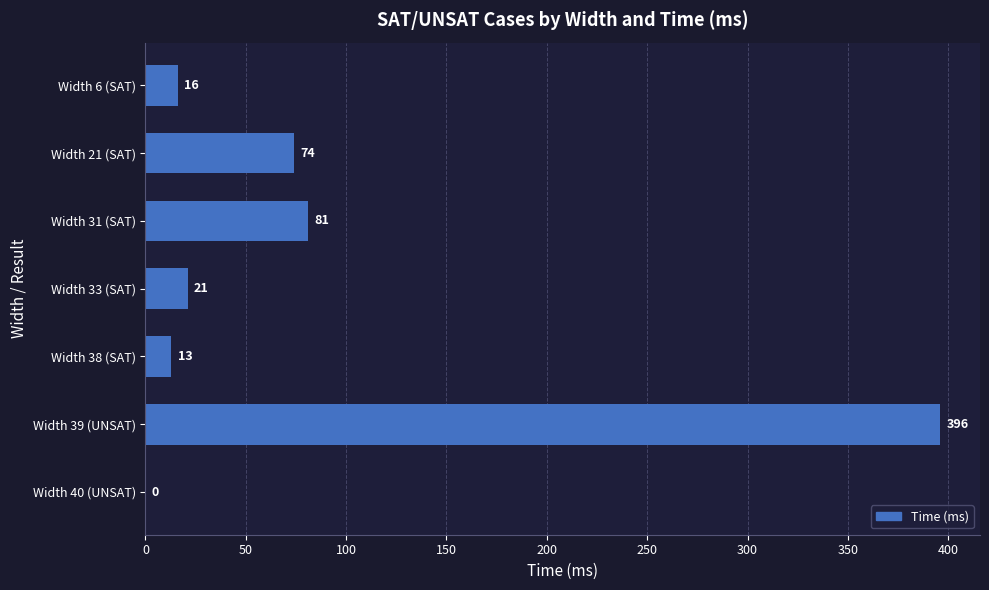

What is the sum of all values?

601